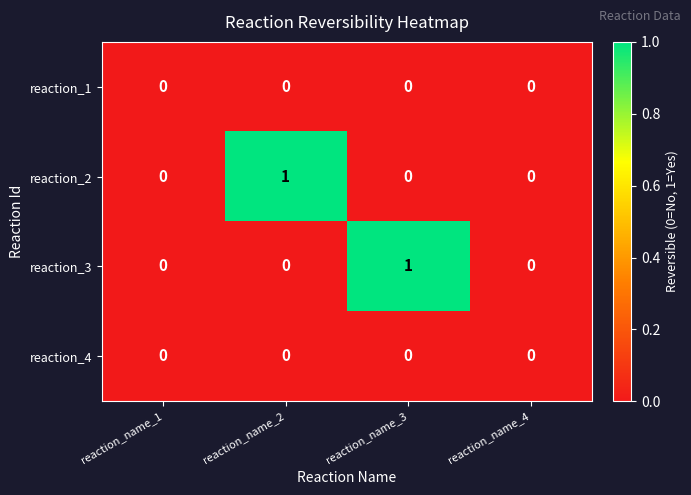

The reaction_1 series shows 0 at reaction_name_2. True or false?

True